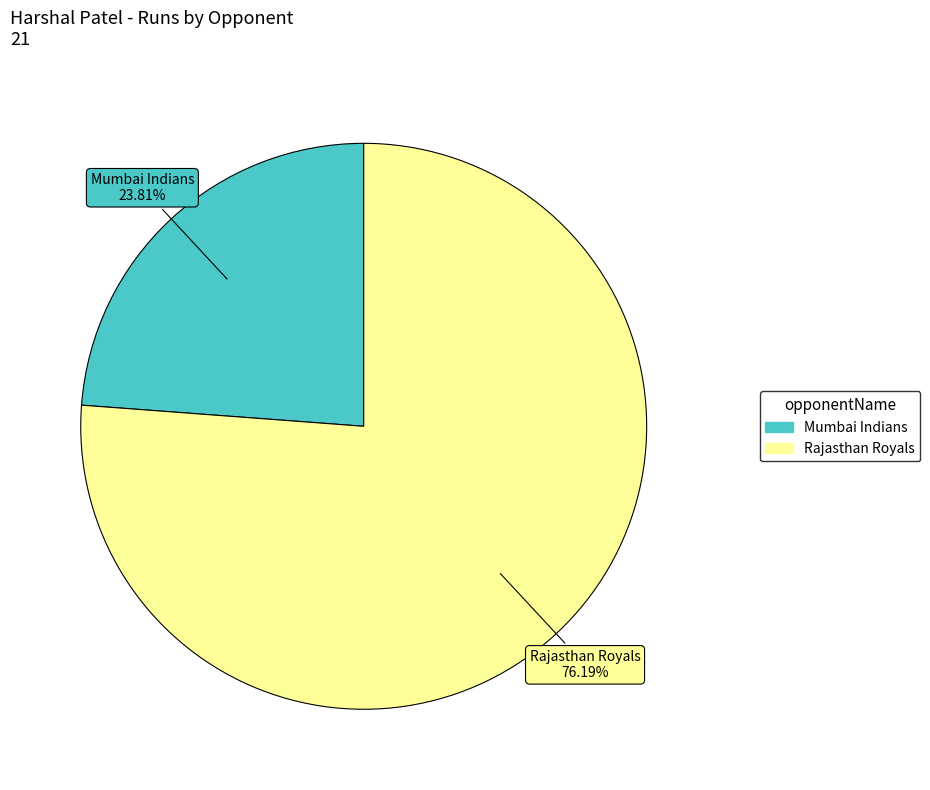

Which slice is the largest?

Rajasthan Royals